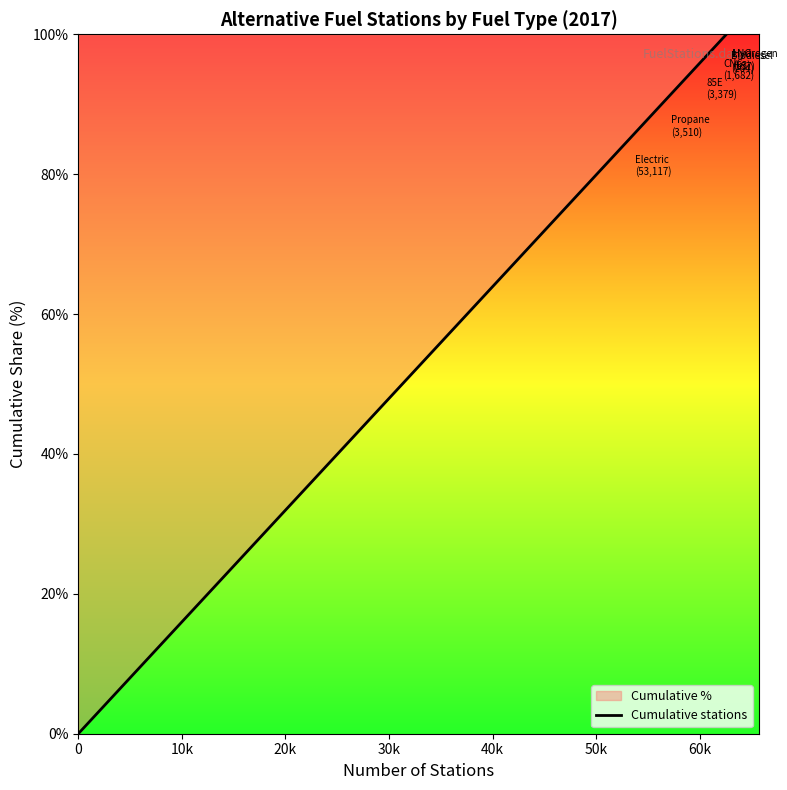

How many data points does each series have?

8